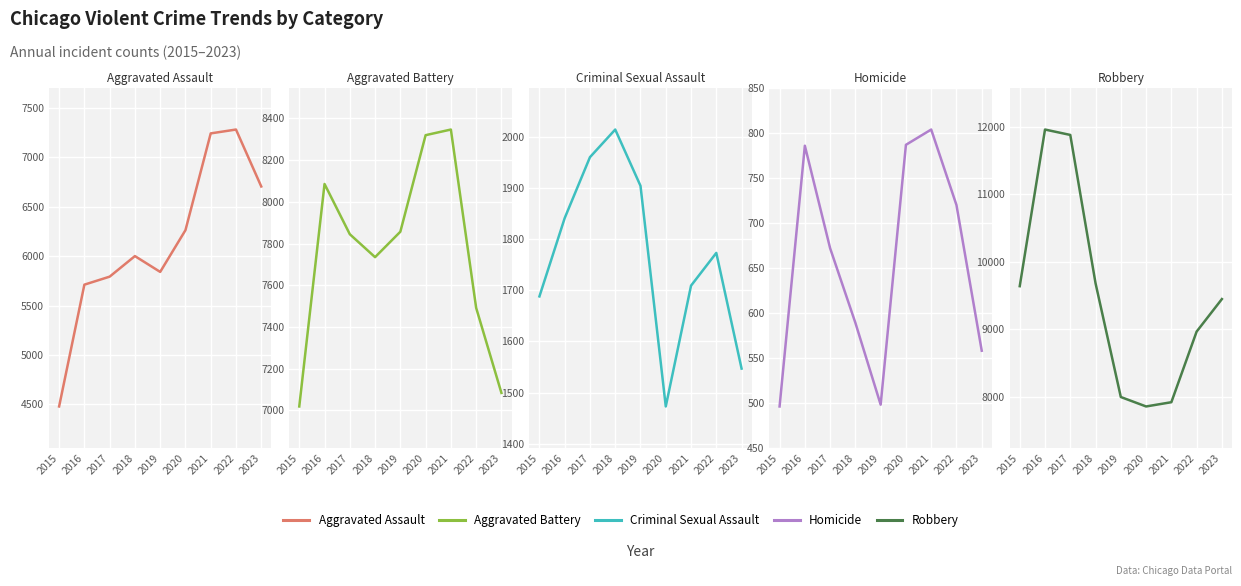

Reading right to left, what are all the values shown in this chart?

Aggravated Assault: 2023=6705	2022=7281	2021=7242	2020=6263	2019=5841	2018=6001	2017=5793	2016=5712	2015=4480
Aggravated Battery: 2023=7084	2022=7492	2021=8347	2020=8320	2019=7857	2018=7735	2017=7845	2016=8086	2015=7019
Criminal Sexual Assault: 2023=1547	2022=1773	2021=1709	2020=1473	2019=1904	2018=2014	2017=1960	2016=1841	2015=1688
Homicide: 2023=558	2022=720	2021=804	2020=787	2019=498	2018=589	2017=672	2016=786	2015=496
Robbery: 2023=9447	2022=8965	2021=7918	2020=7855	2019=7995	2018=9681	2017=11880	2016=11960	2015=9638